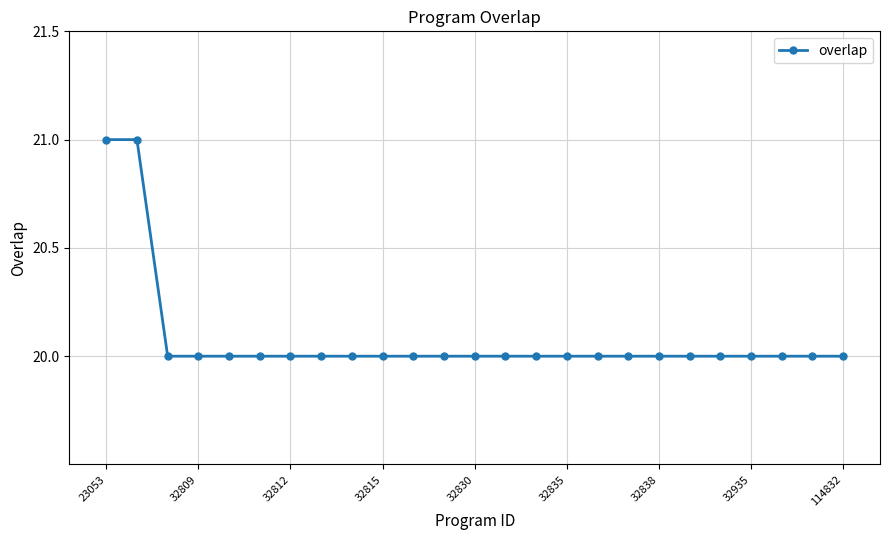

What is the maximum value shown in the chart?

21